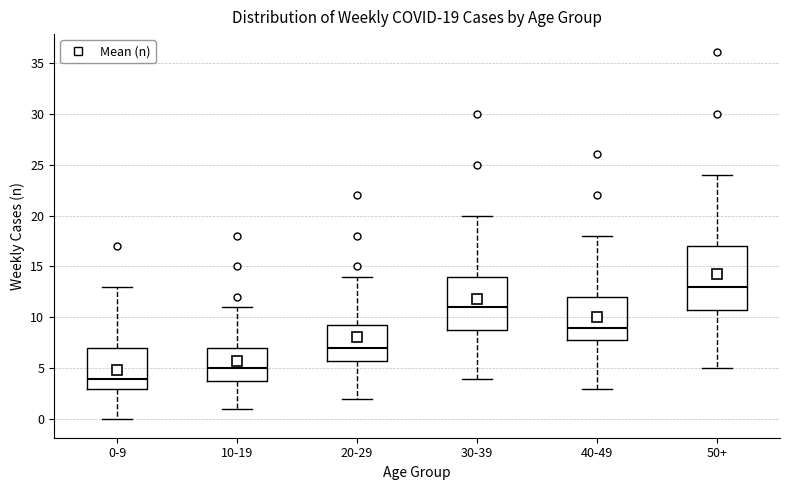

Which box is the tallest, from its lower edge to its upper edge?

50+